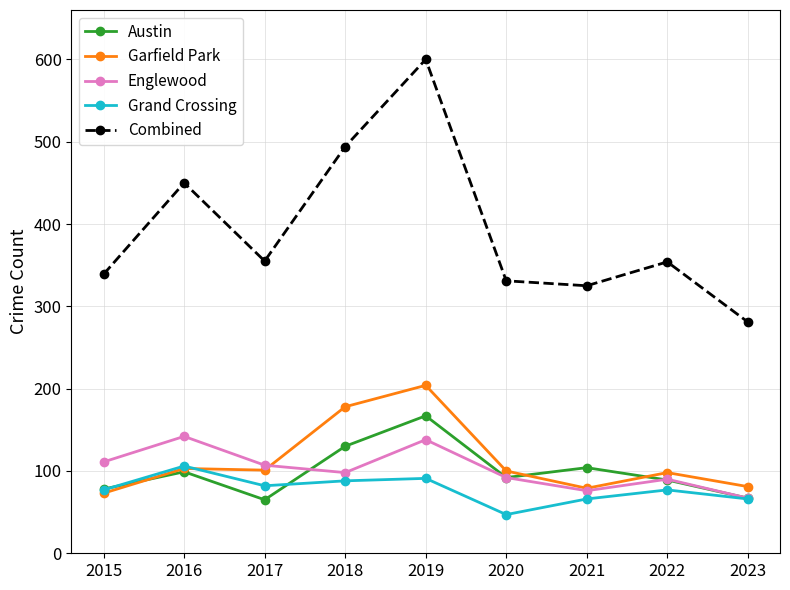

Rank the series at 2019 from highest to lowest value.

Combined, Garfield Park, Austin, Englewood, Grand Crossing